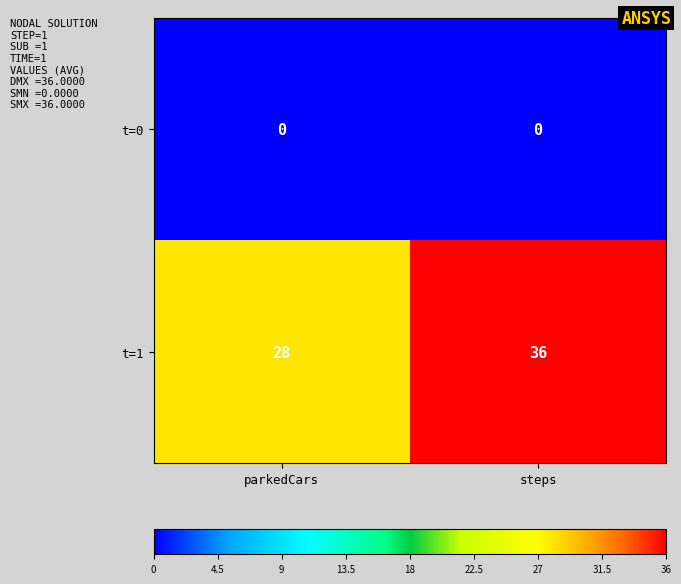

Which series has the largest total across all categories?

t=1